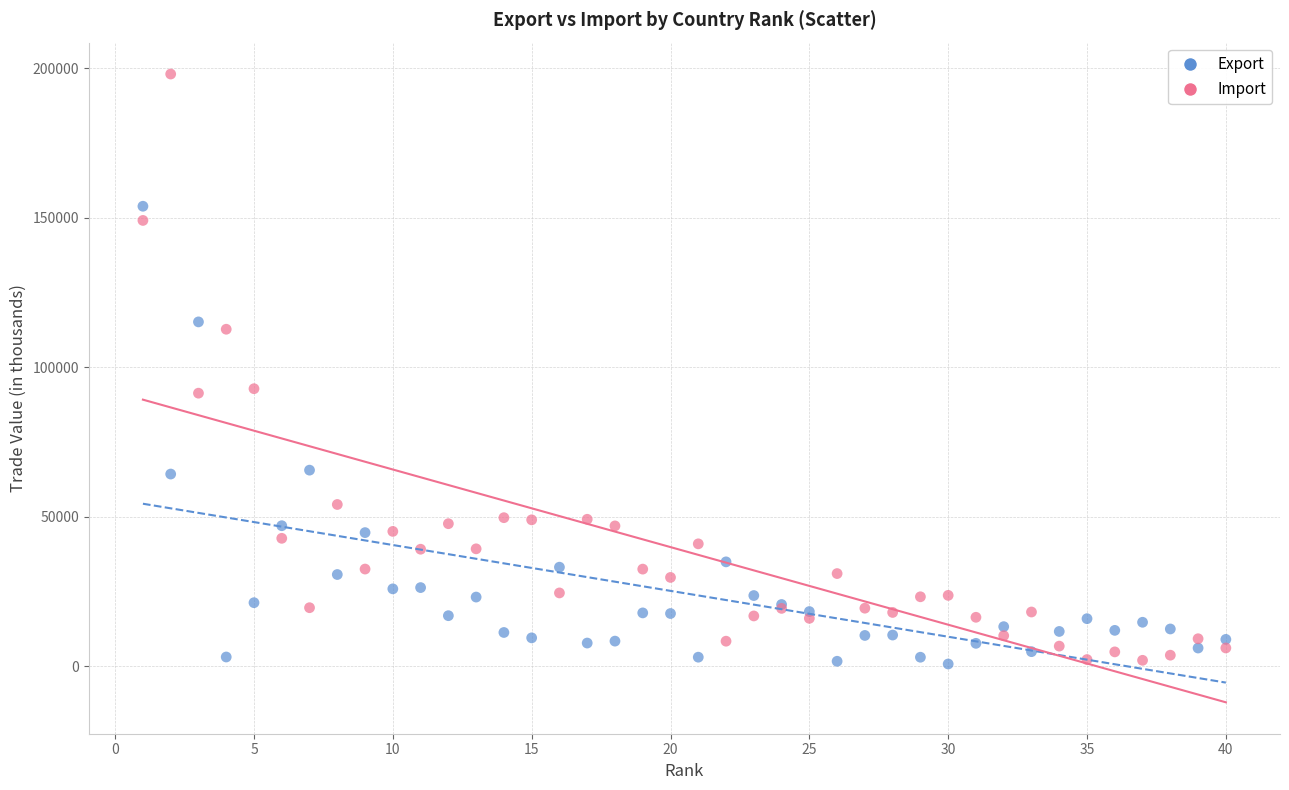

Which series contains the highest Y value?

Import